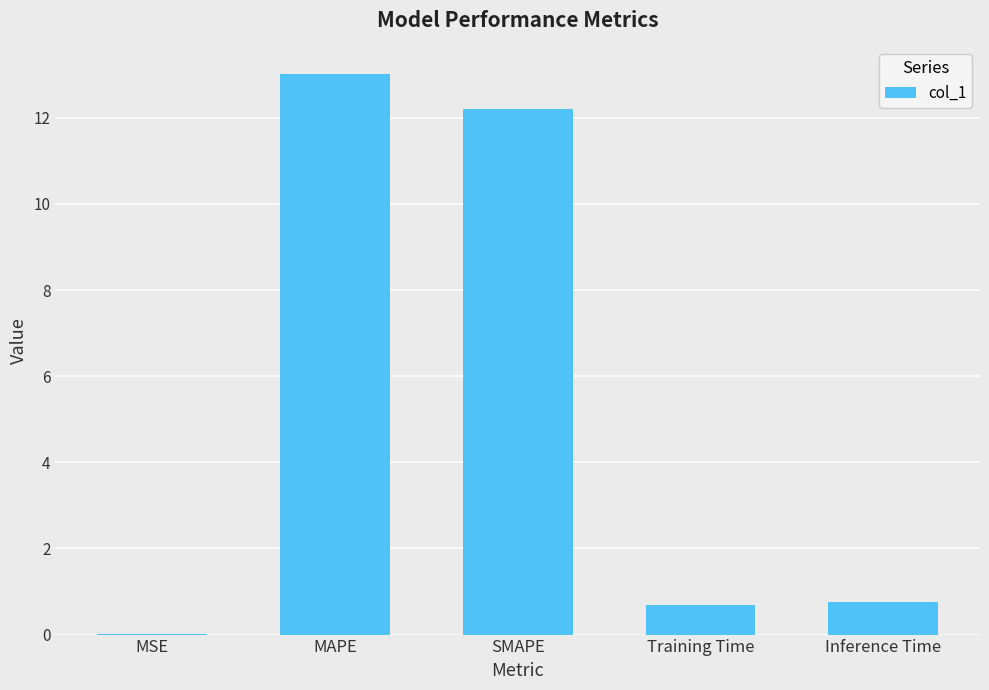

How many categories are shown in the chart?

5